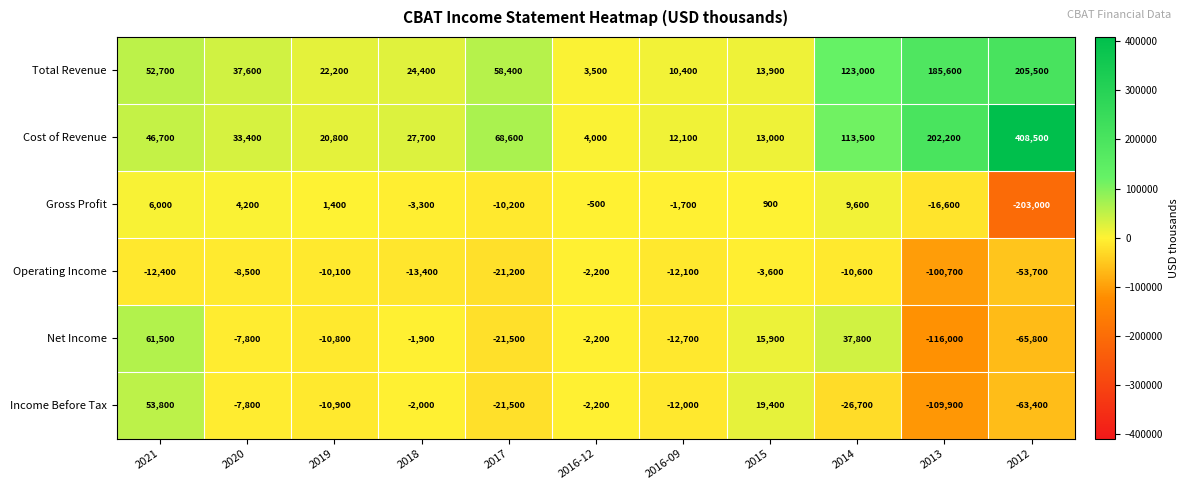

At which category is the sum across all series the highest?

2014